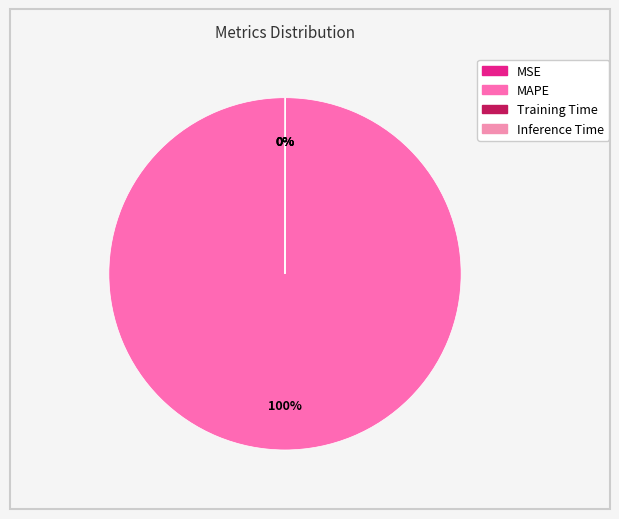

Which slice is the smallest?

MSE